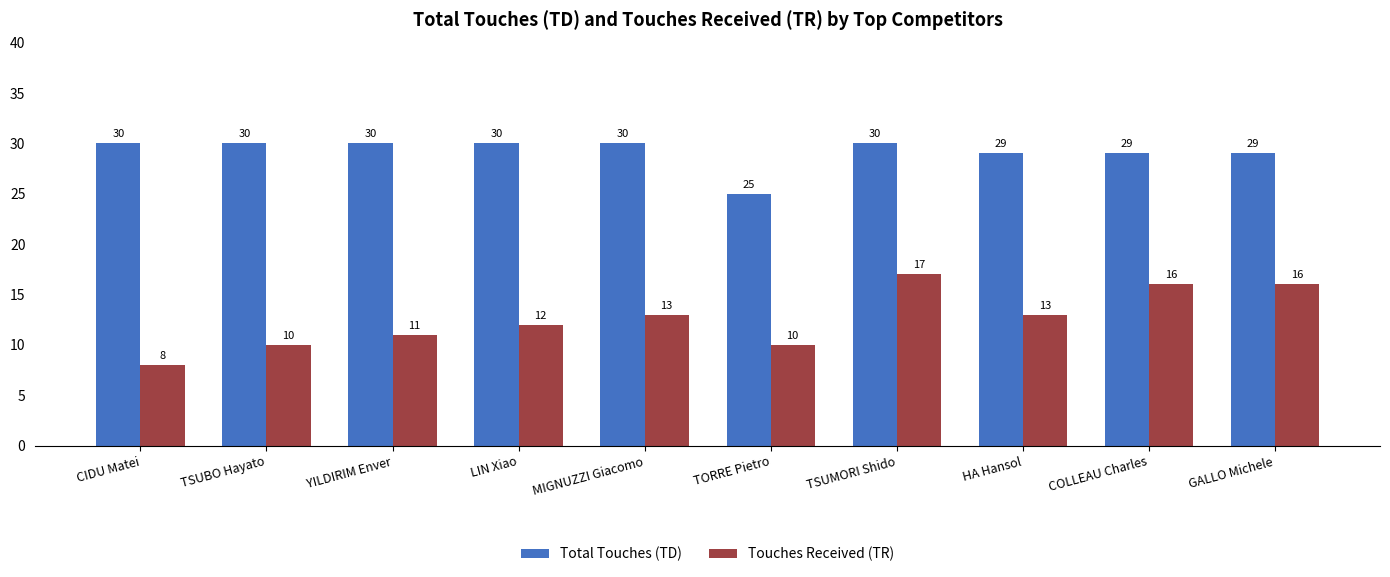

List the series in order of their peak value, lowest first.

Touches Received (TR), Total Touches (TD)